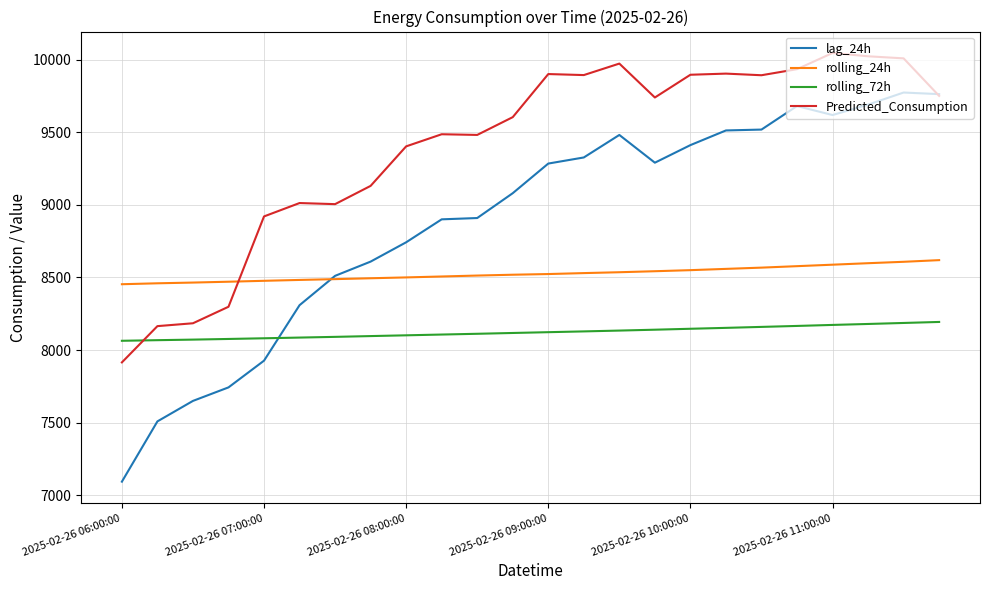

True or false: rolling_72h and rolling_24h intersect in this chart.

False